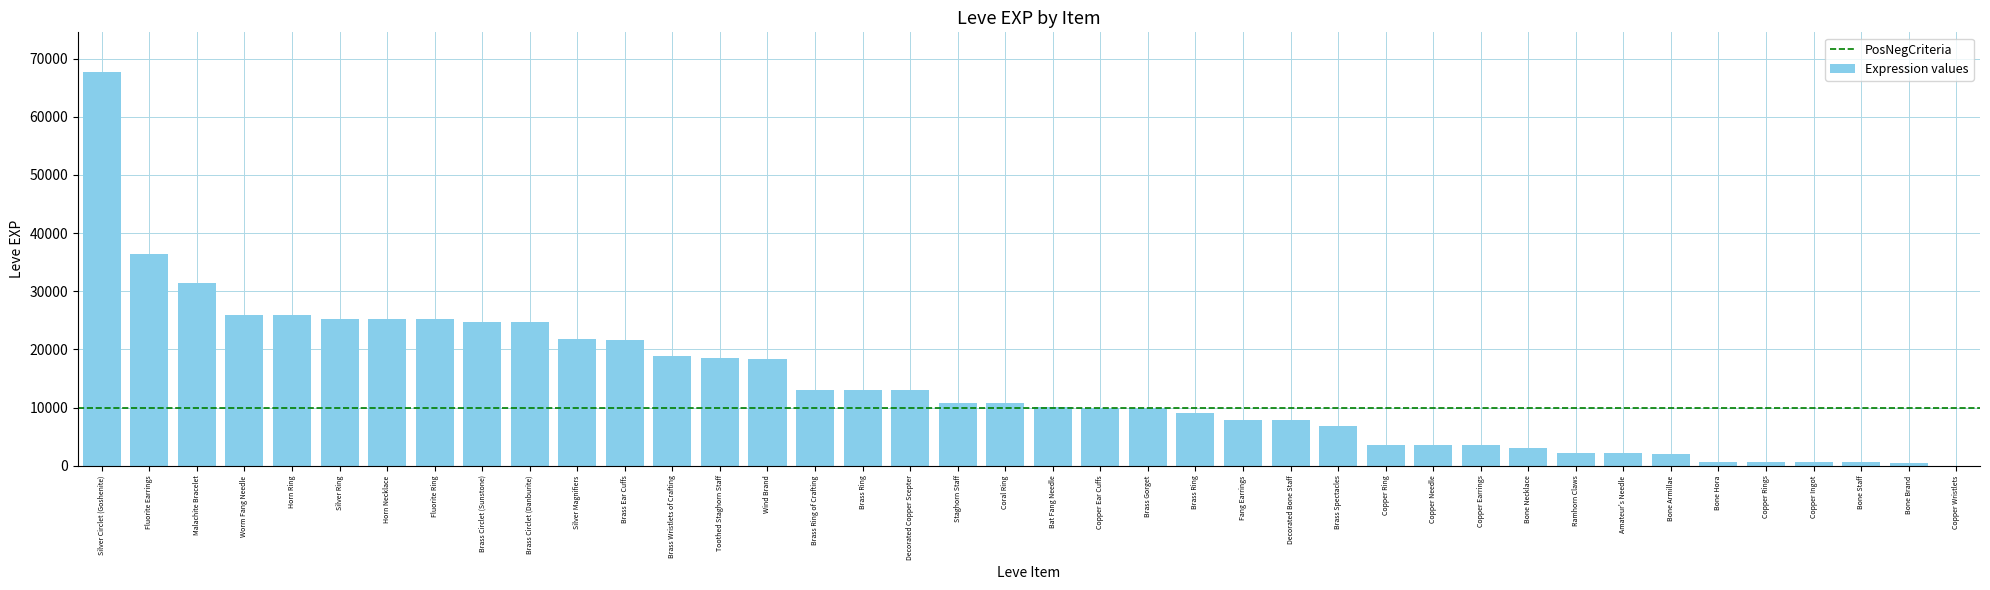

Are the bars horizontal?

No